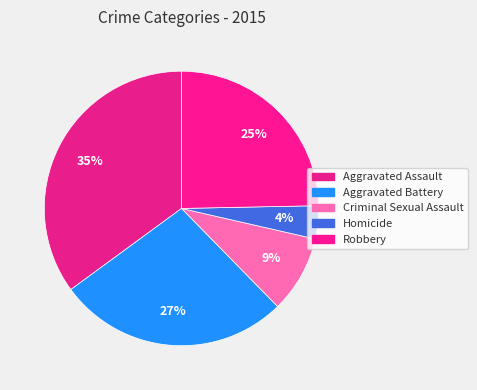

To the nearest percent, what is the average slice percentage?

20%